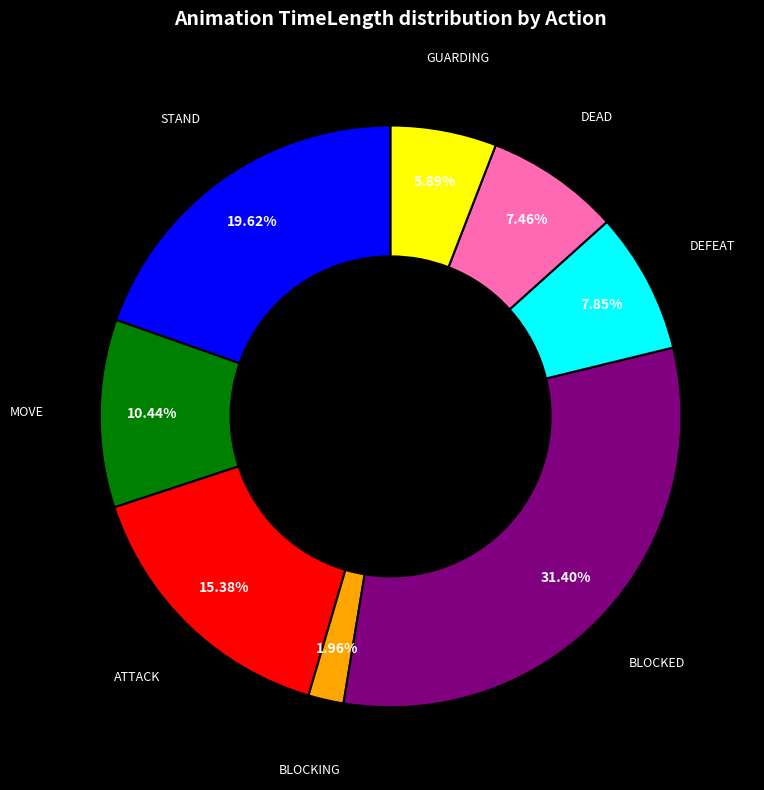

Is there a majority slice in this chart?

No